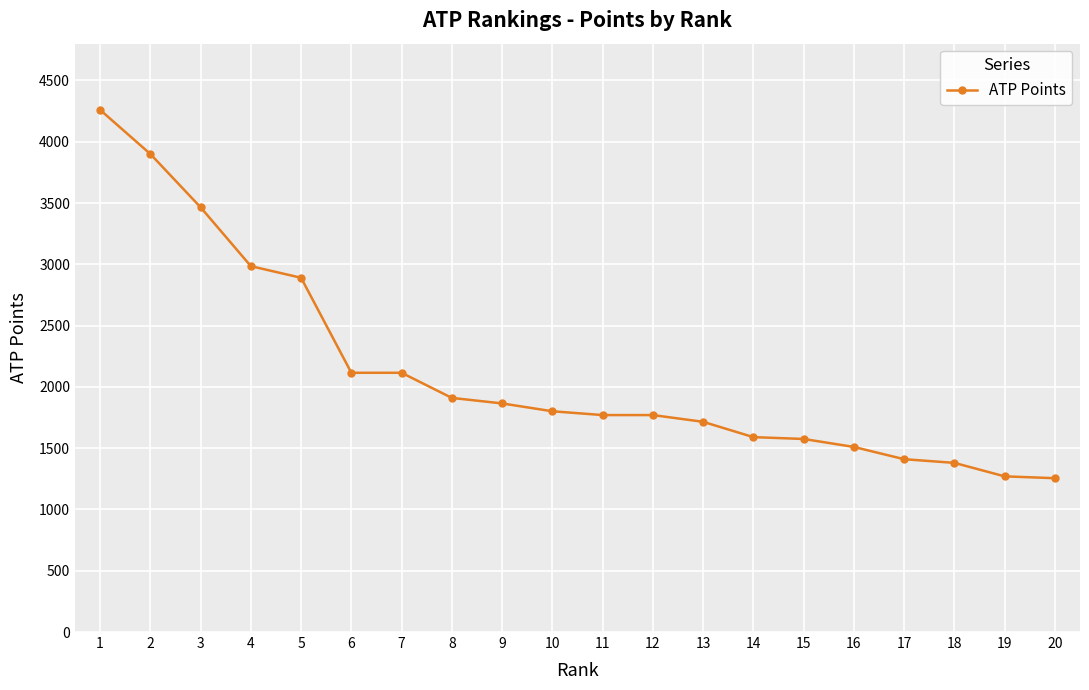

How many values are below 1801?

10